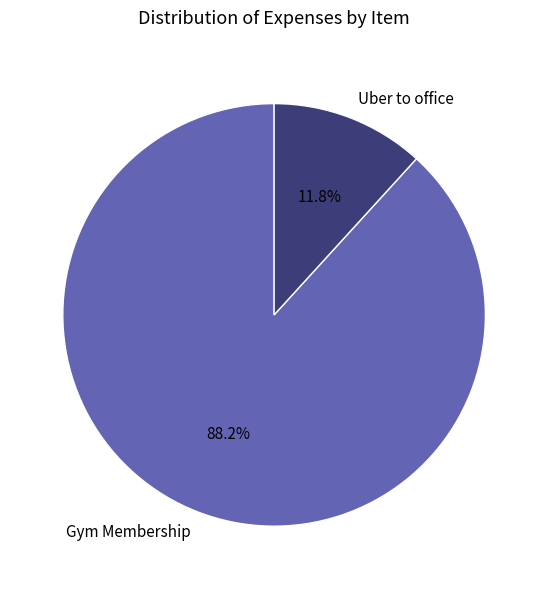

The Gym Membership slice represents 99% of the pie. True or false?

False